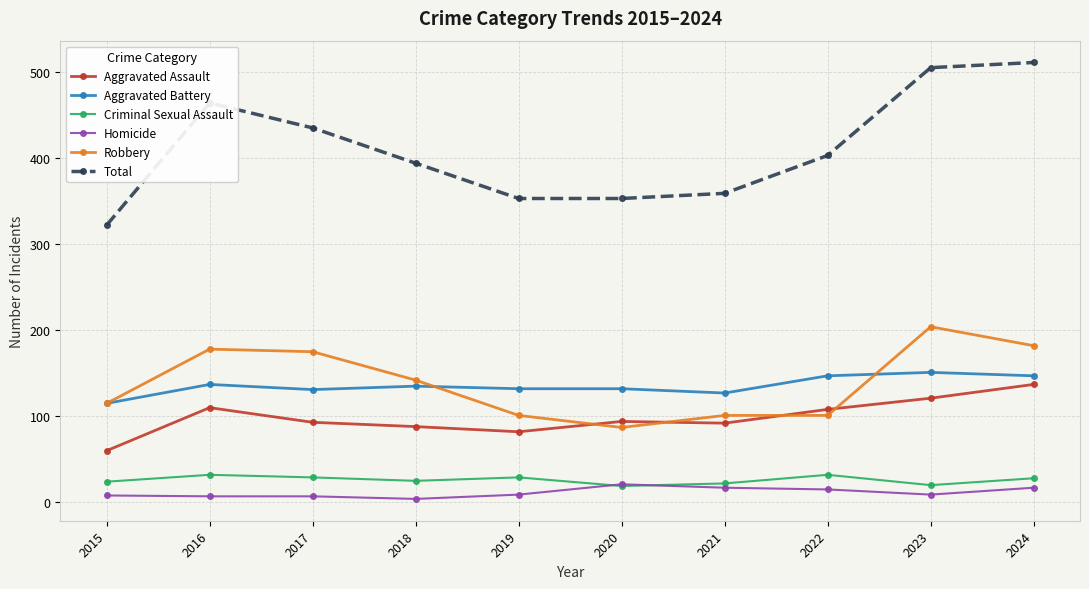

True or false: Aggravated Battery and Homicide cross at least once.

False